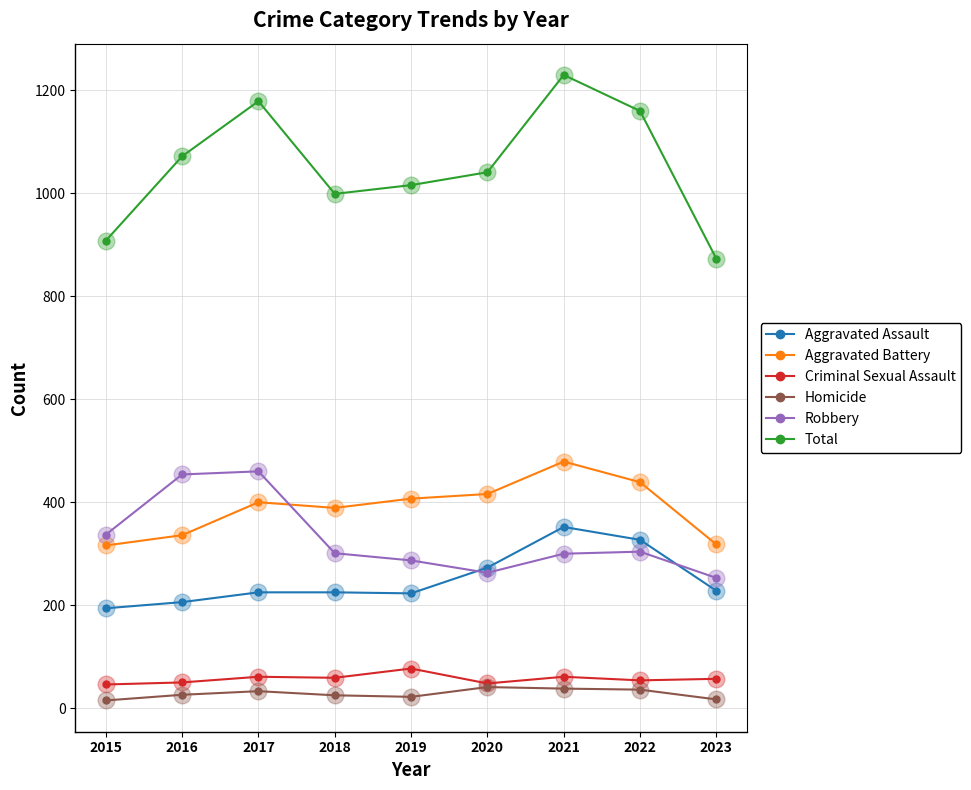

What is the total value across all series at 2023?

1746